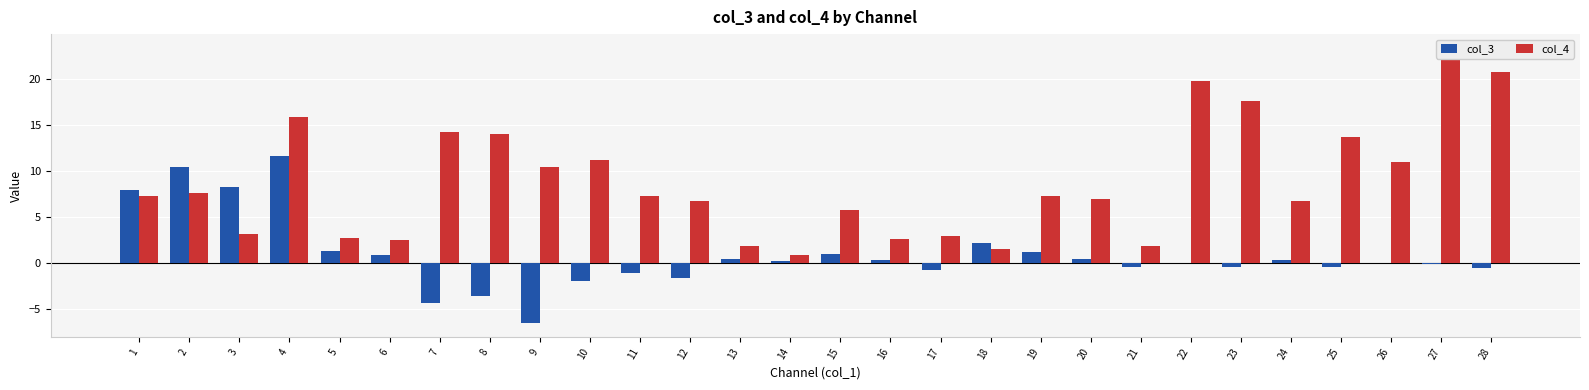

The value of col_4 at 28 is 29.0. True or false?

False